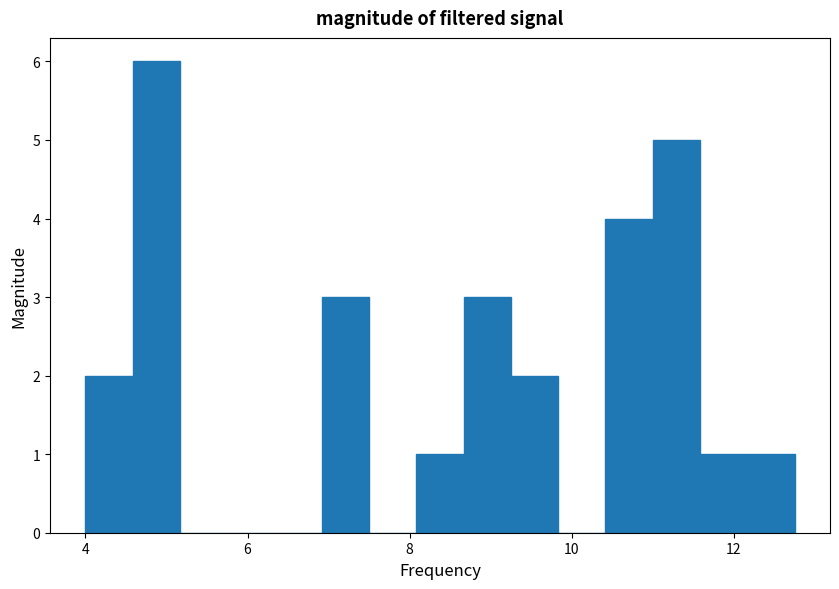

Read against the x-axis, roughly where is the centre of the tallest bar?

4.8